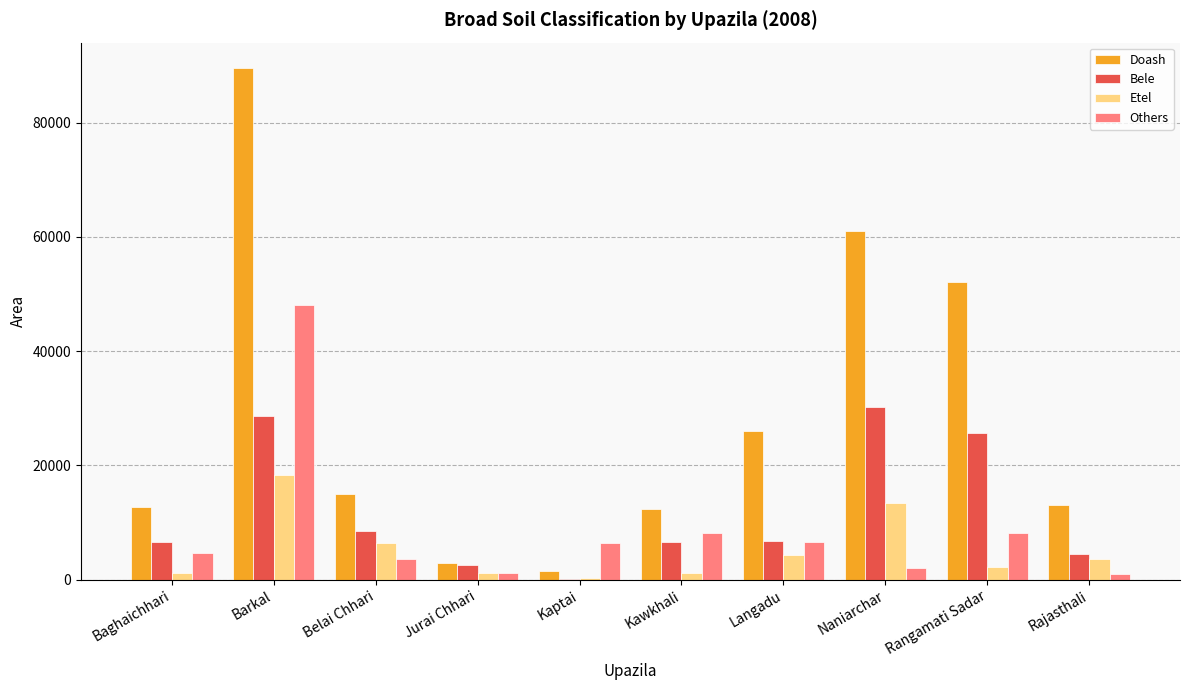

Which series changed the most between Kaptai and Naniarchar?

Doash